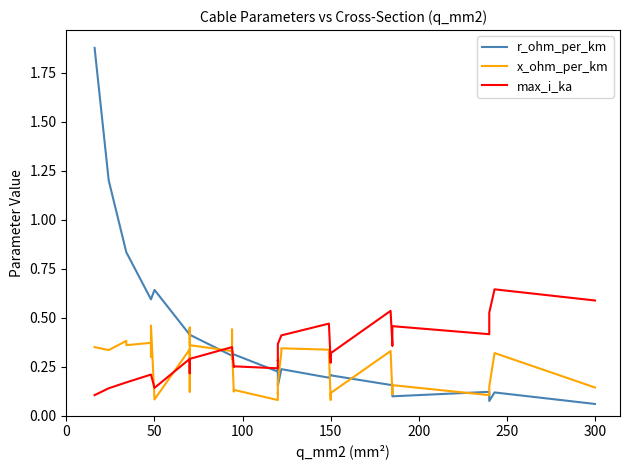

In max_i_ka, how many points are lower than both neighbors (excluding endpoints)?

8